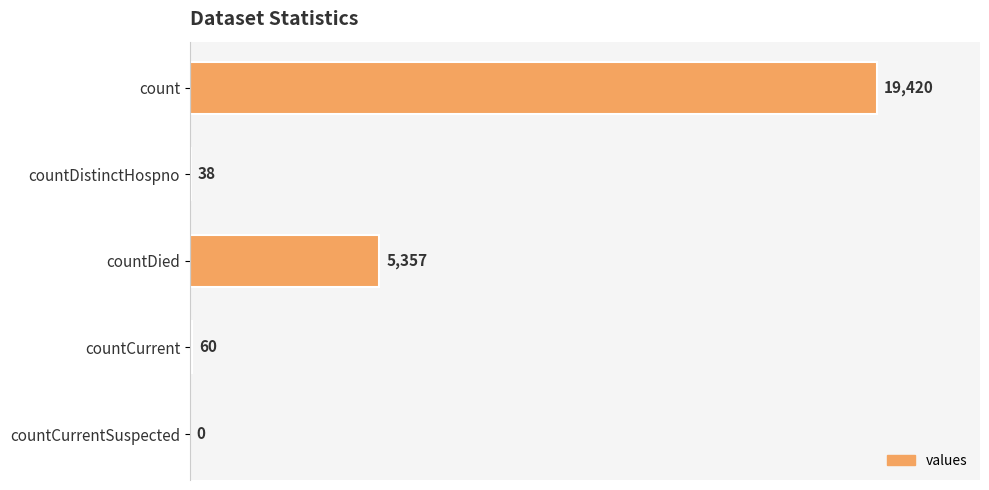

What is the sum of the values at countDistinctHospno and countDied?

5395